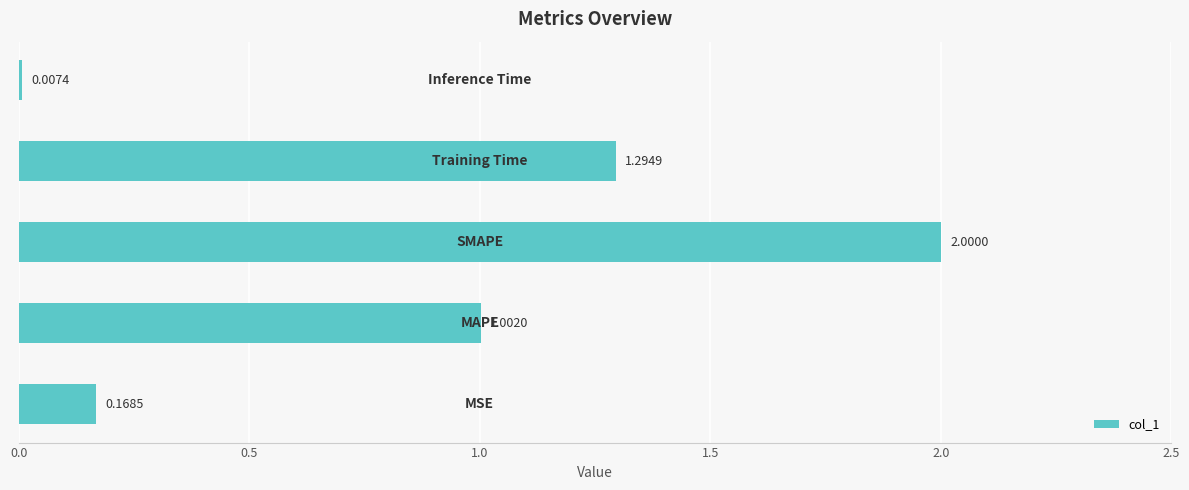

What is the sum of all values?

4.5